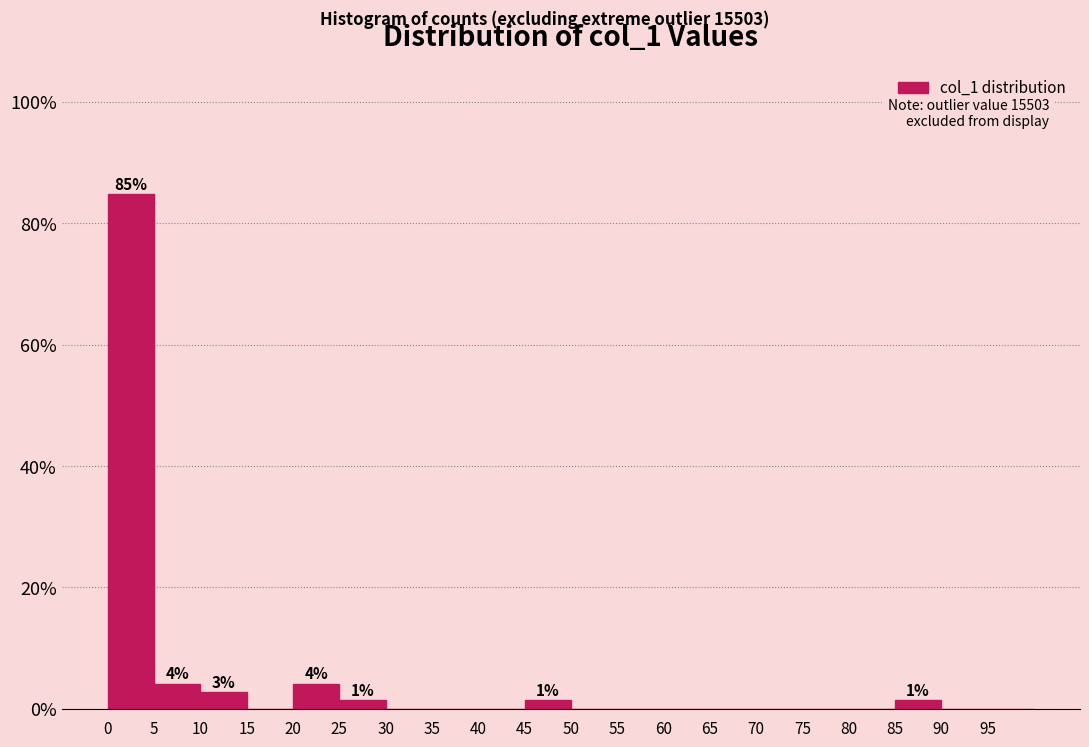

Which range on the x-axis has the tallest bar?

0 to 5